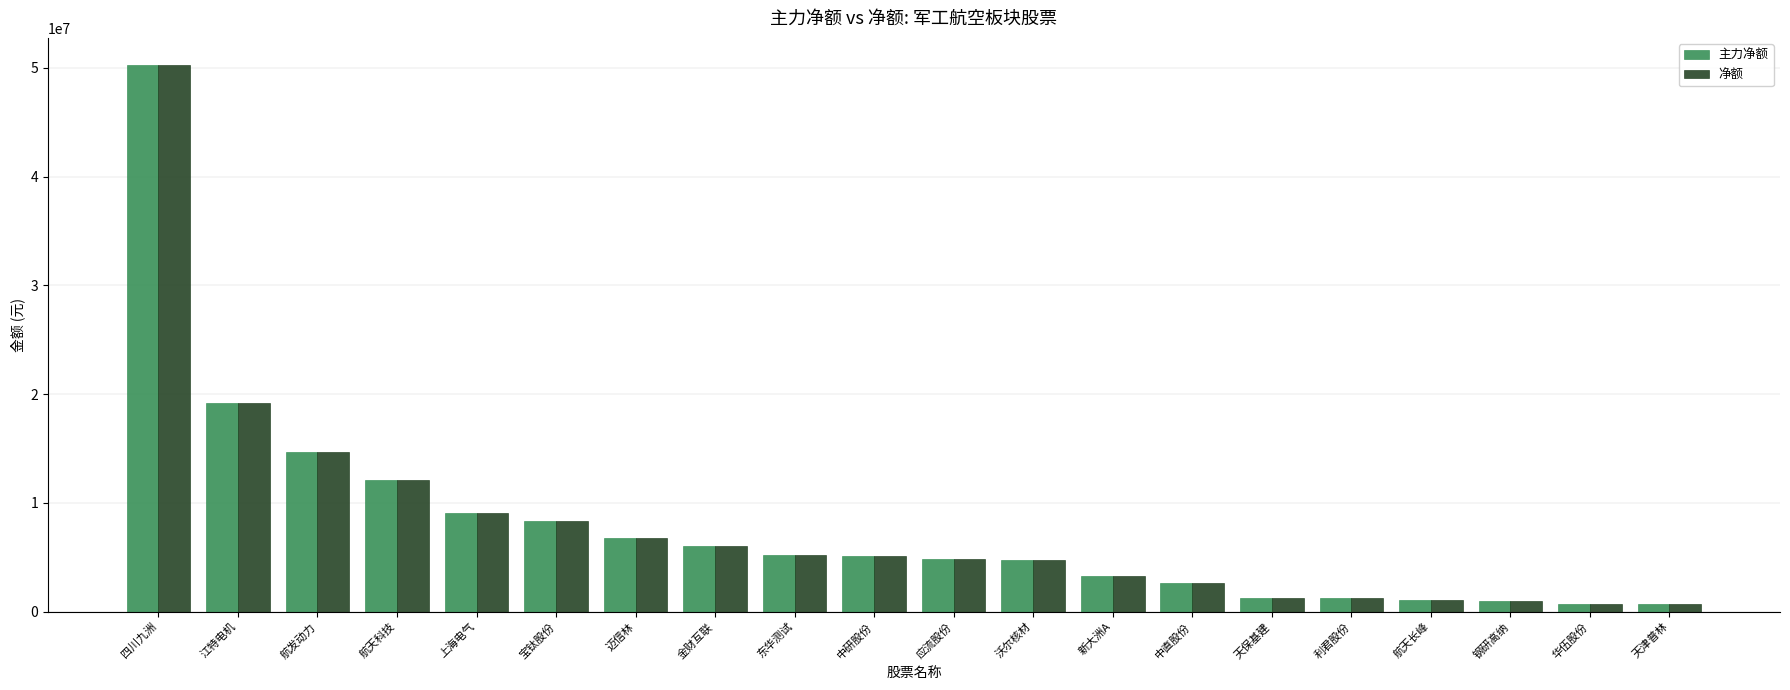

Is it true that 净额 equals 3252607 at 新大洲A?

True